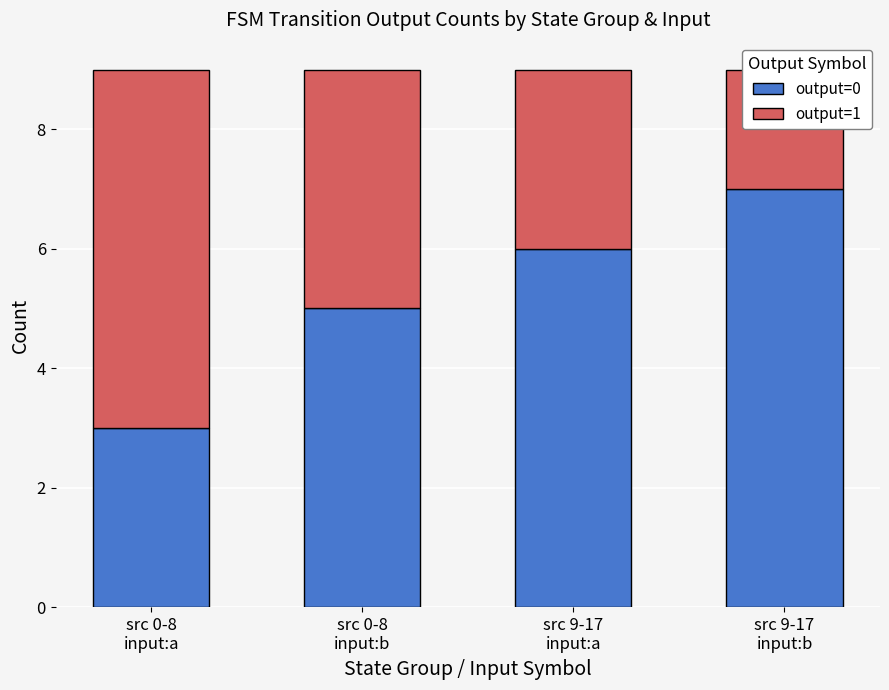

Is the value of output=1 at src 0-8
input:b greater than the value of output=0 at src 0-8
input:b?

No